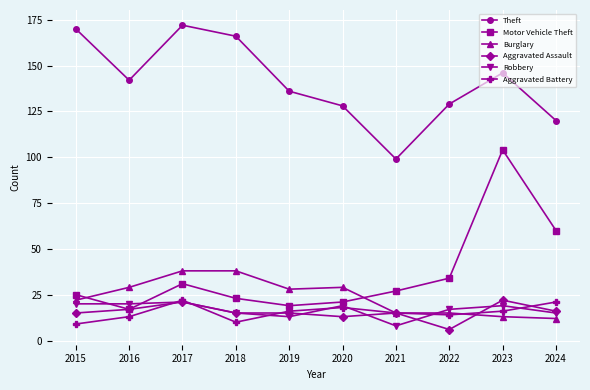

Which category has the highest value across all series?

2017